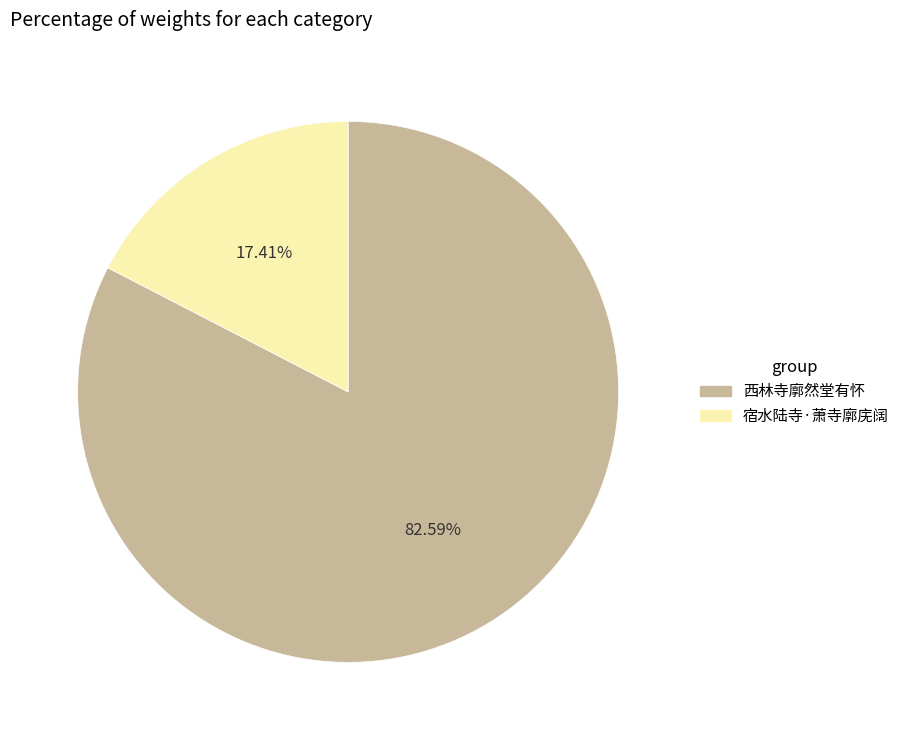

To the nearest percent, what is the difference between the largest and smallest slice percentages?

65%